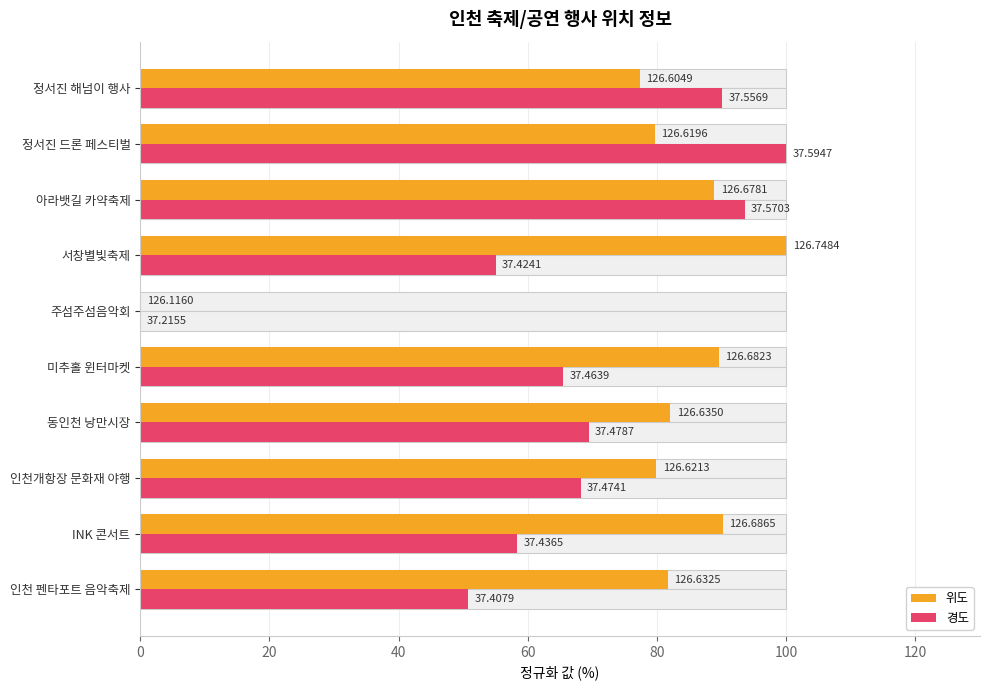

How many positive values does the 경도 series have?

9